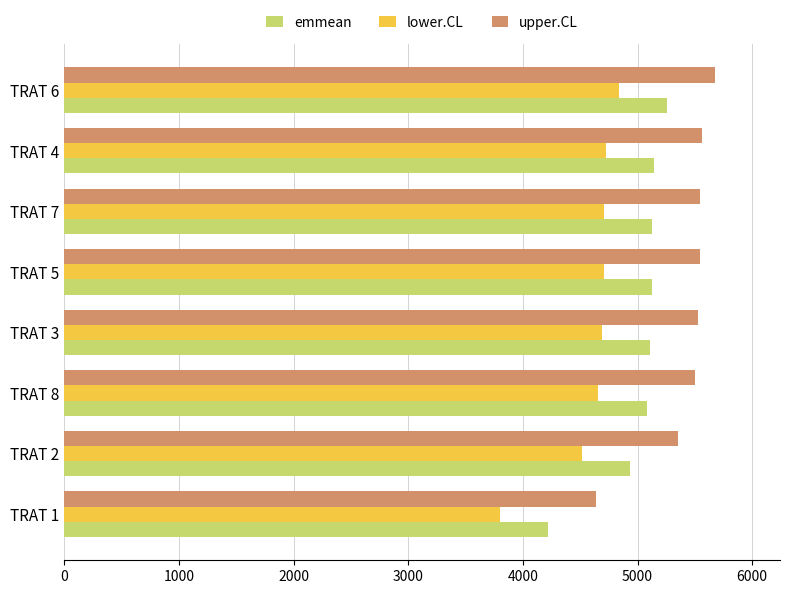

What is the minimum value for upper.CL?

4638.0